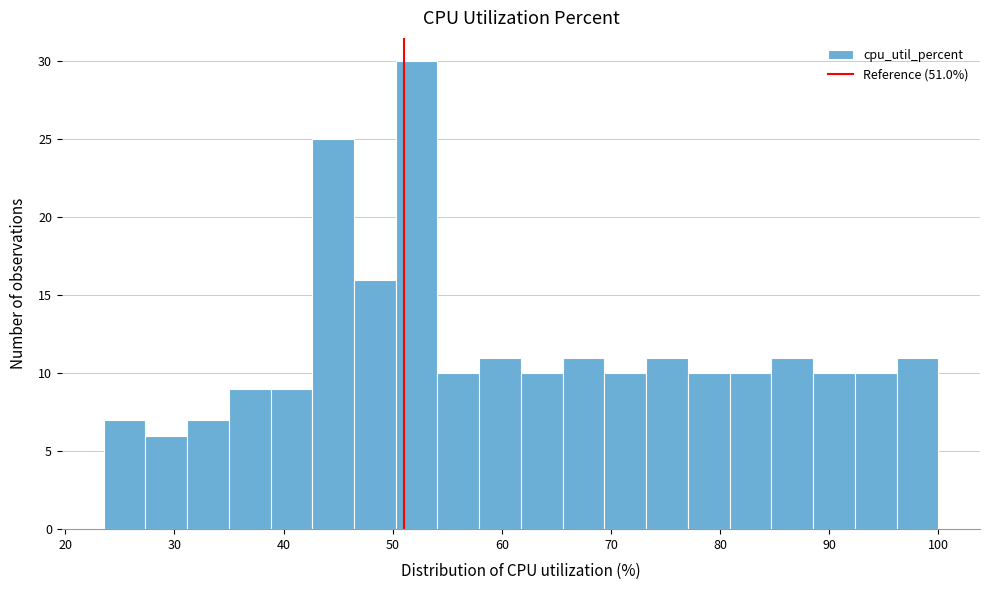

Around what value on the x-axis is the tallest bar? Give the approximate position of its centre, as read against the axis.

52